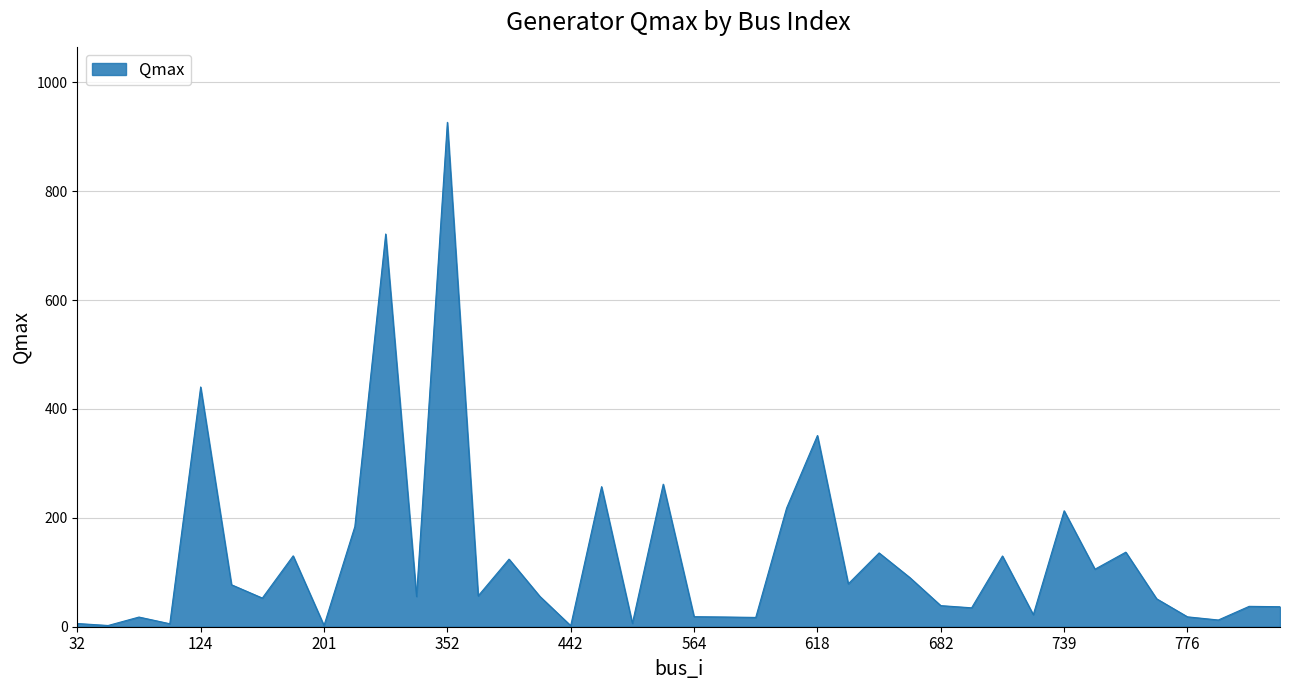

Does the chart display data point markers on the line(s)?

No